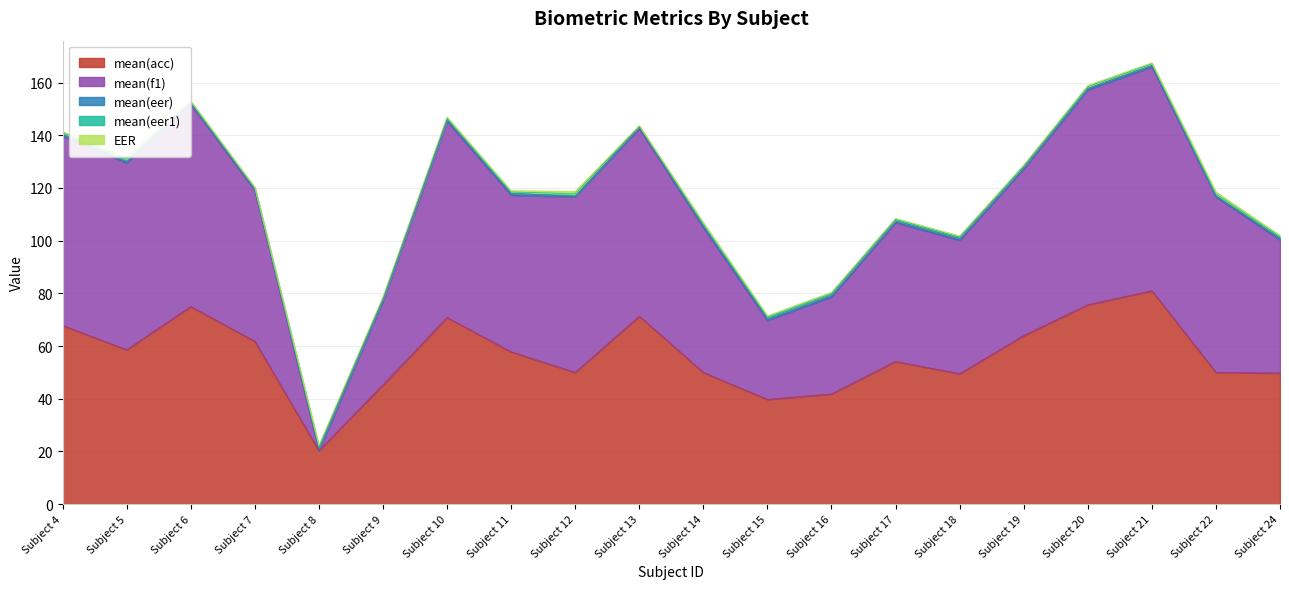

What is the sum of all mean(acc) values?

1134.4